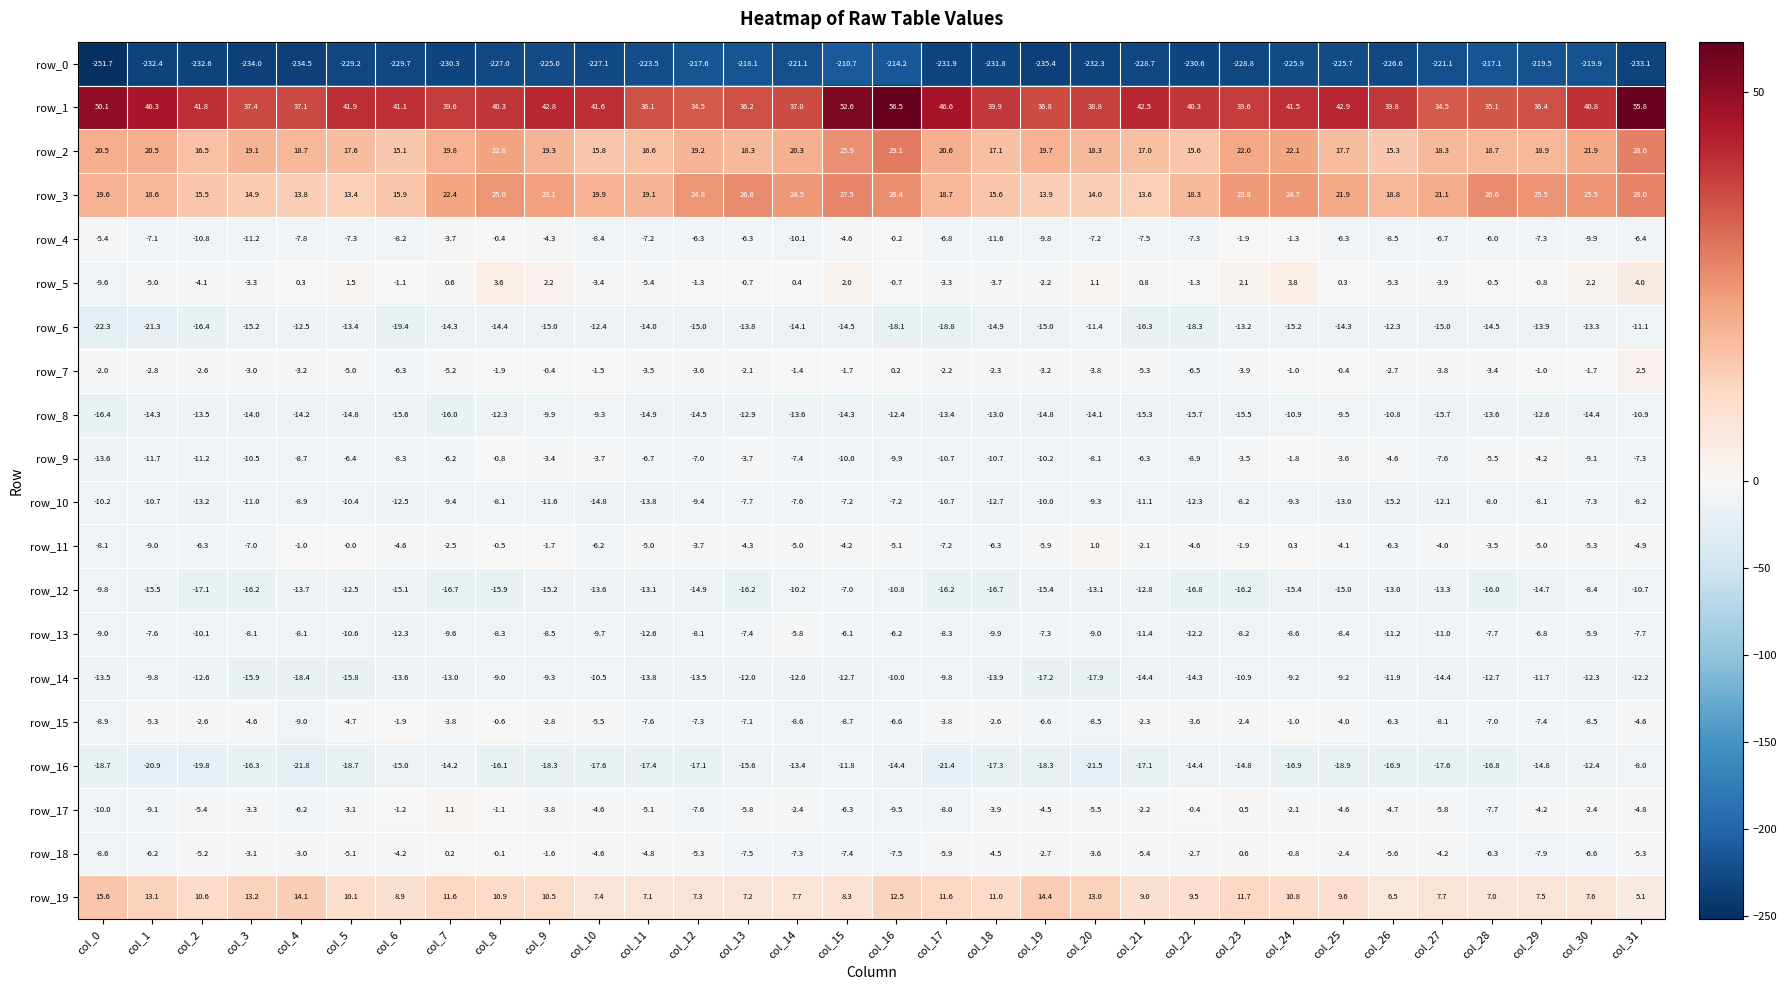

True or false: row_13 has a value of -10.6 at col_5.

True